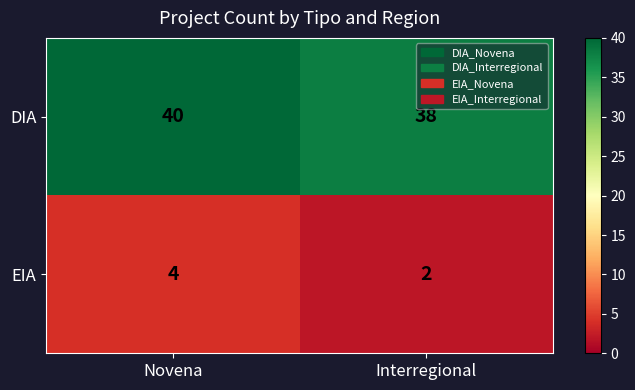

Reading right to left, transcribe all the data shown in this chart.

DIA: 38	40
EIA: 2	4